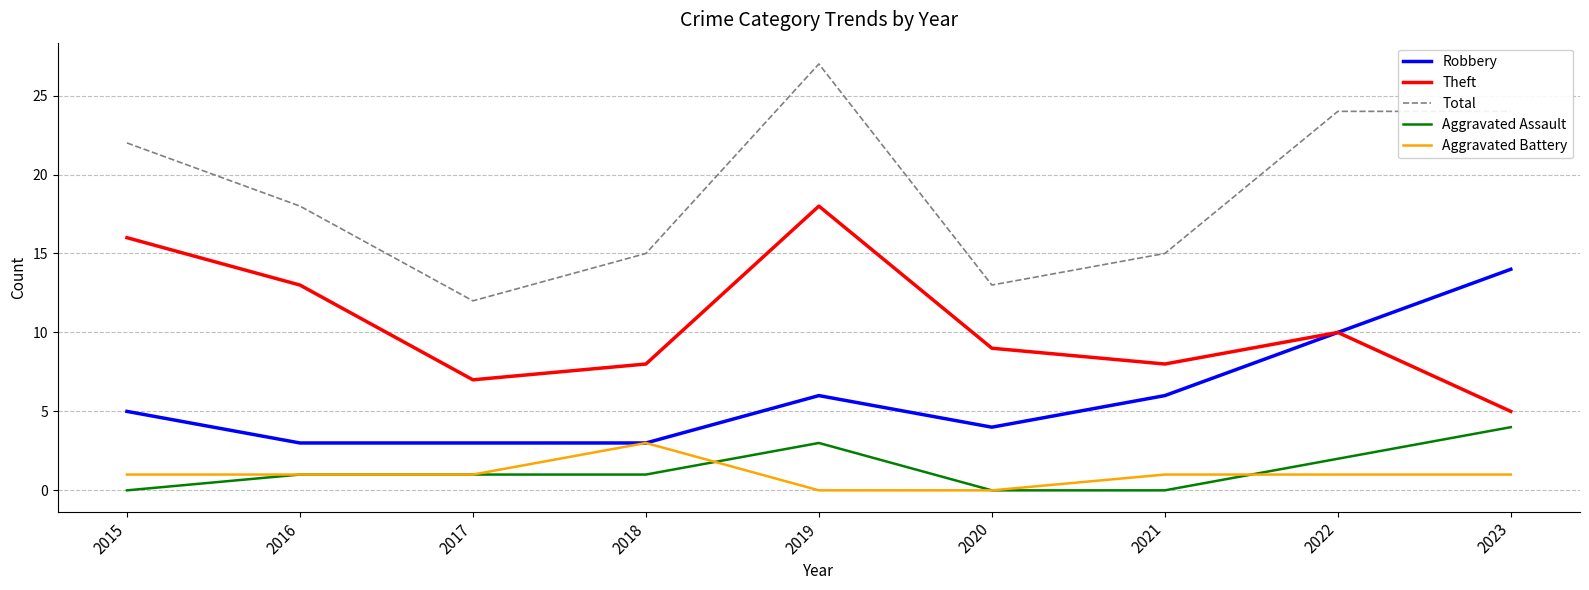

What is the greatest value displayed?

27